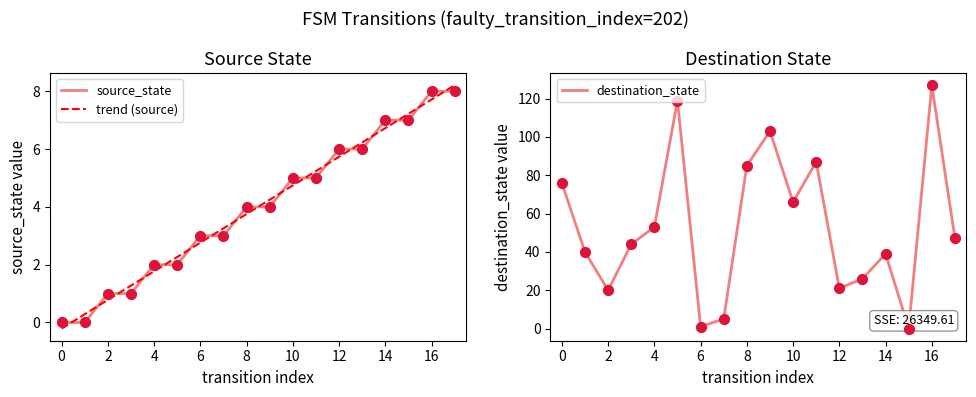

Which series has the largest total across all categories?

destination_state